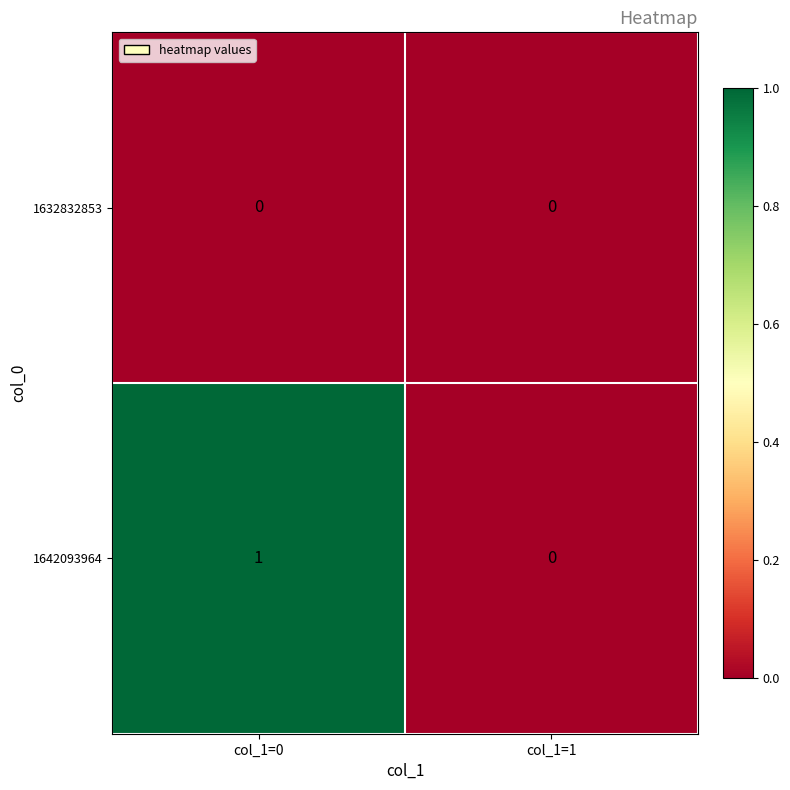

Reading left to right, extract all data points from this chart.

1632832853: 0	0
1642093964: 1	0